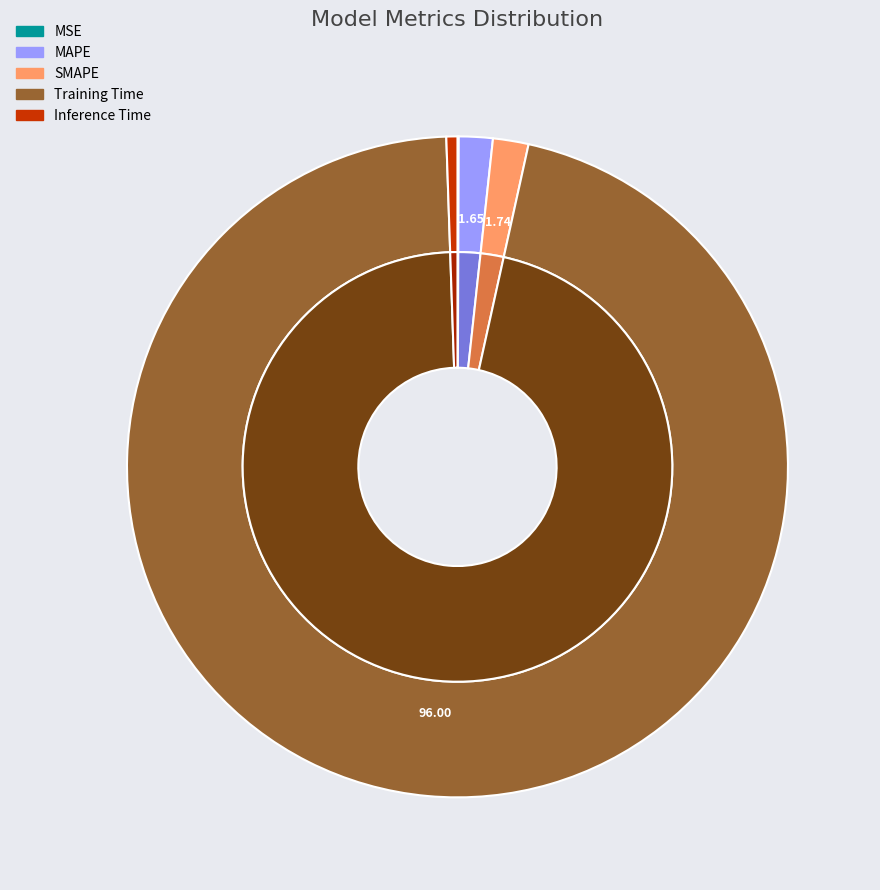

Which slice is the smallest?

MSE